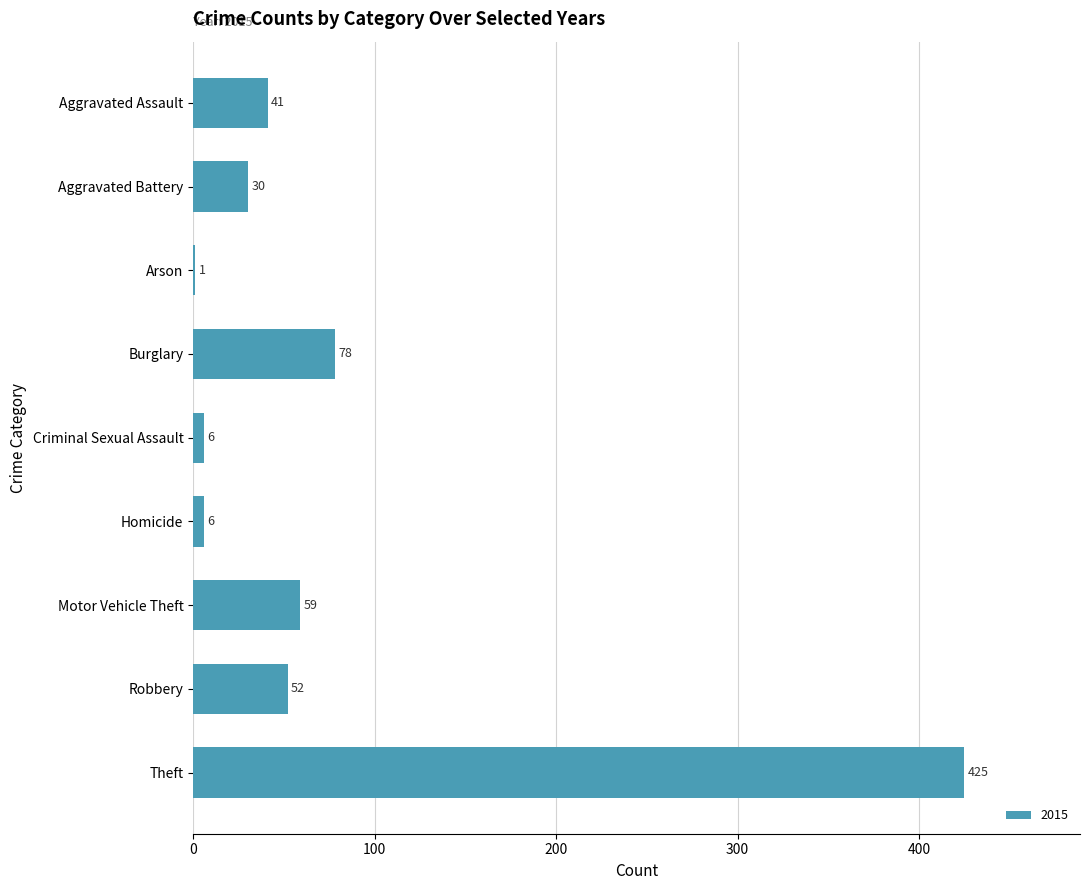

What is the maximum value shown in the chart?

425